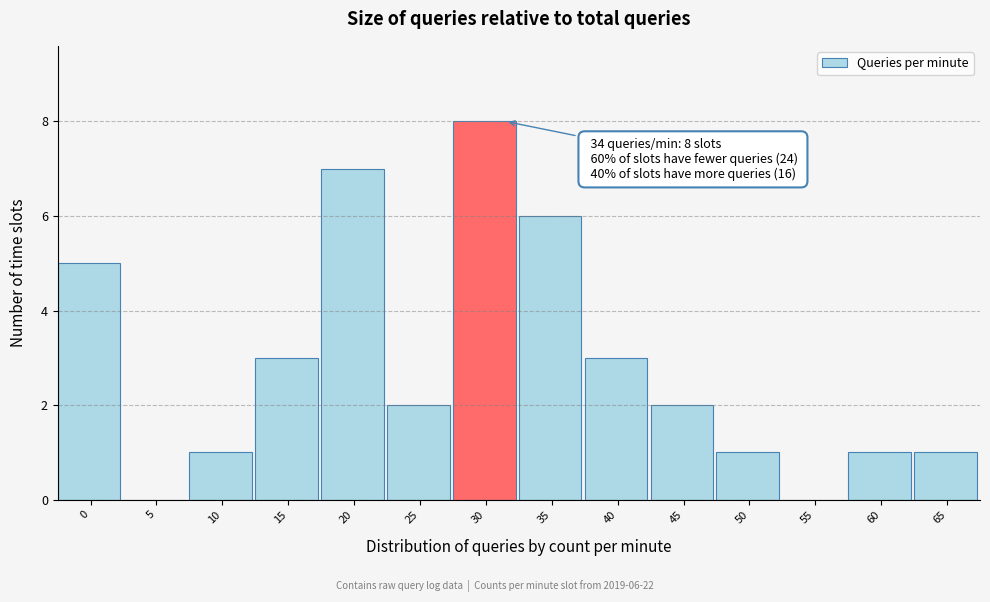

Reading left to right, list all the values displayed in this chart.

0=5	5=0	10=1	15=3	20=7	25=2	30=8	35=6	40=3	45=2	50=1	55=0	60=1	65=1